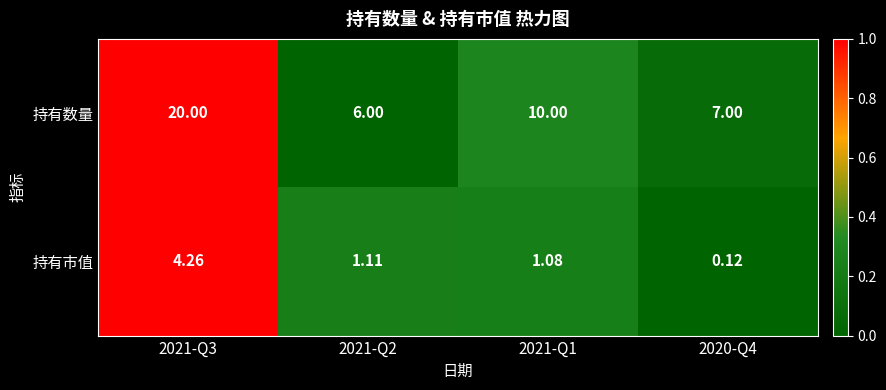

List the series in order of their peak value, highest first.

持有数量, 持有市值